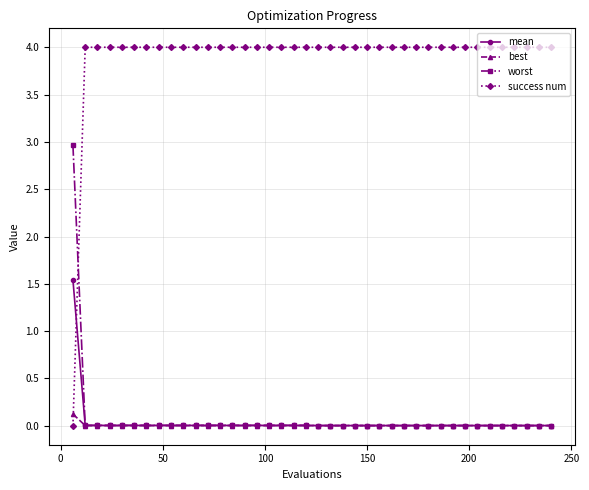

Rank the series by their maximum value, from highest to lowest.

success num, worst, mean, best